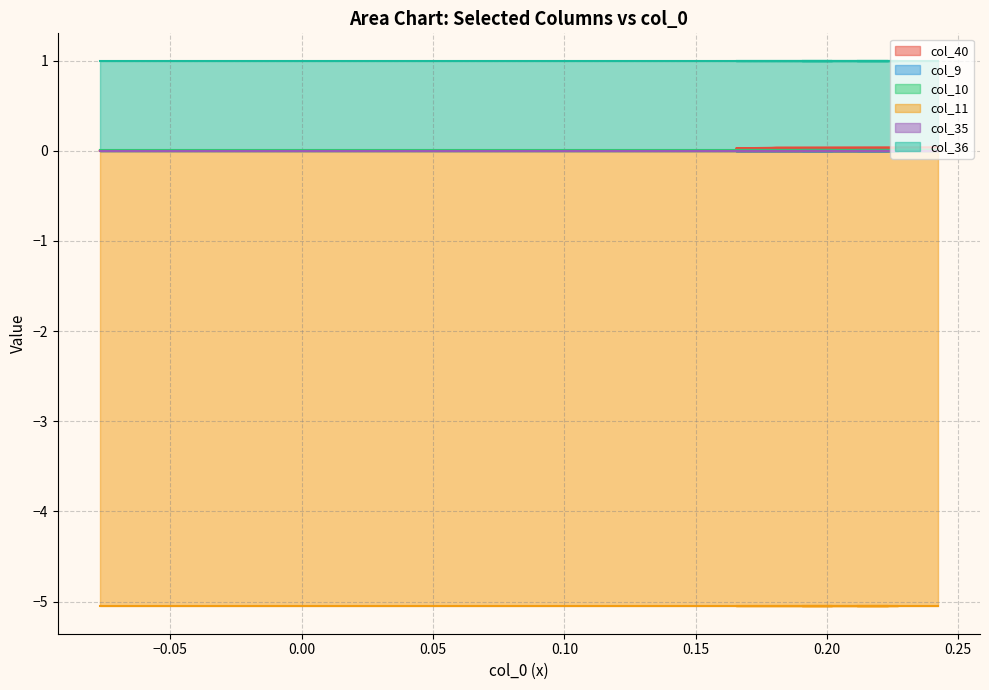

True or false: col_40 has a value of 0.0 at 4.

True